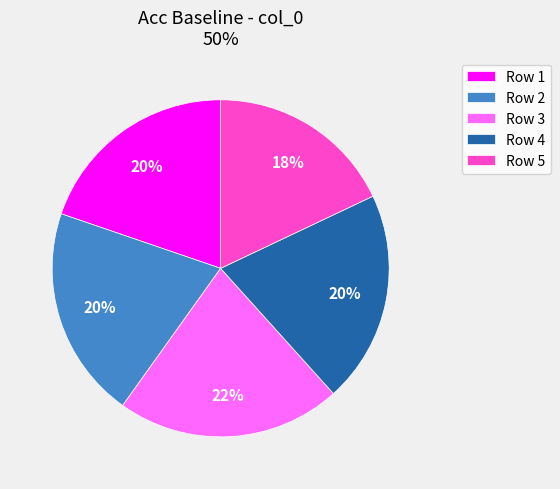

Do Row 2 and Row 3 together represent more than half of the pie?

No